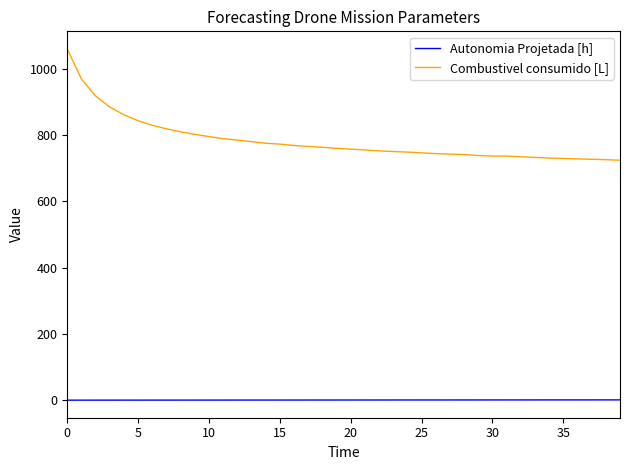

What is the difference between the maximum and minimum values in the Combustivel consumido [L] series?

335.8